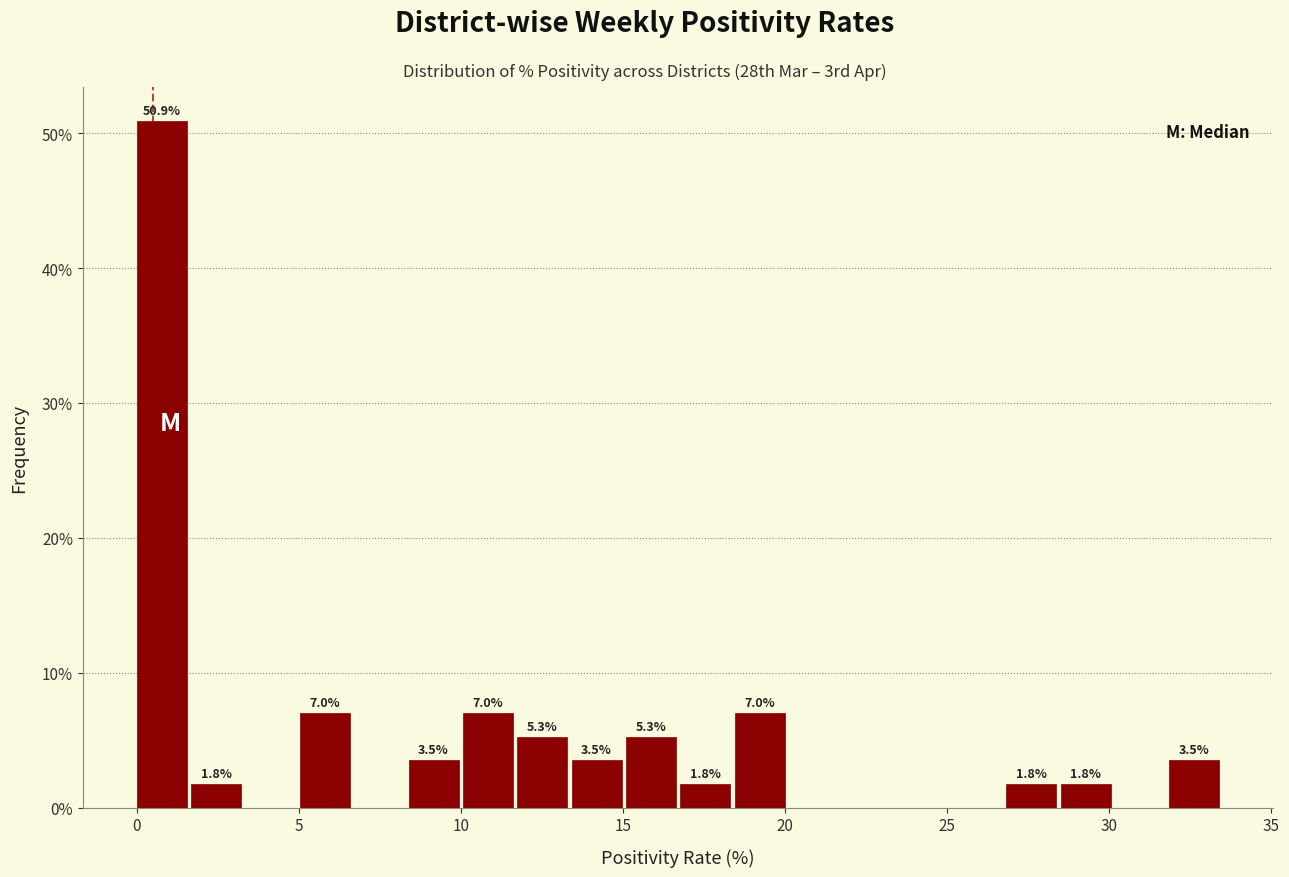

Read against the x-axis, roughly where is the centre of the tallest bar?

1.0